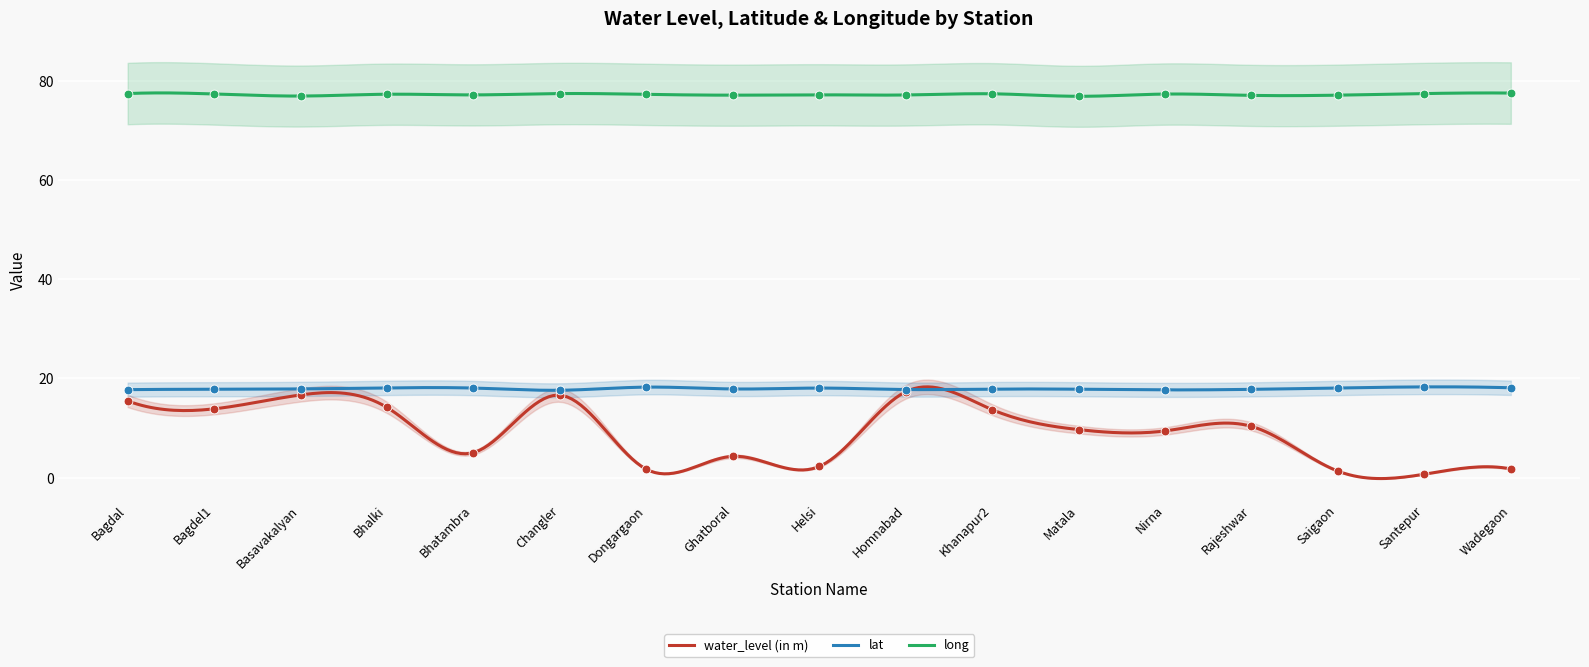

Which series has the largest total across all categories?

long